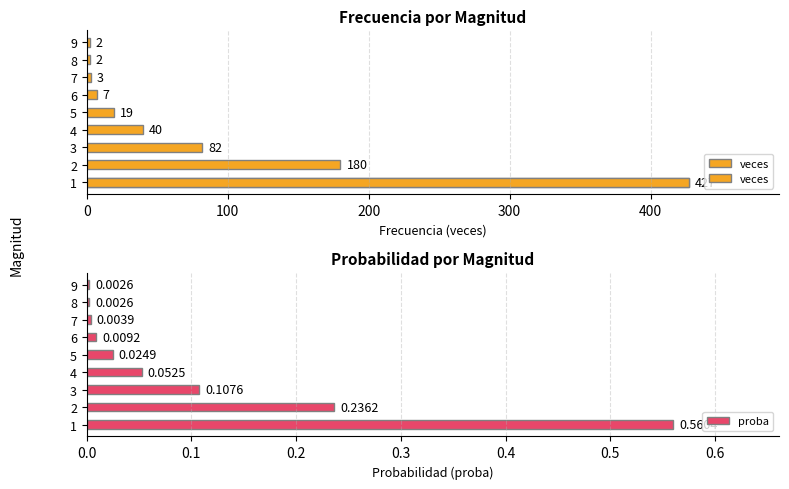

How many bars are there in total?

18